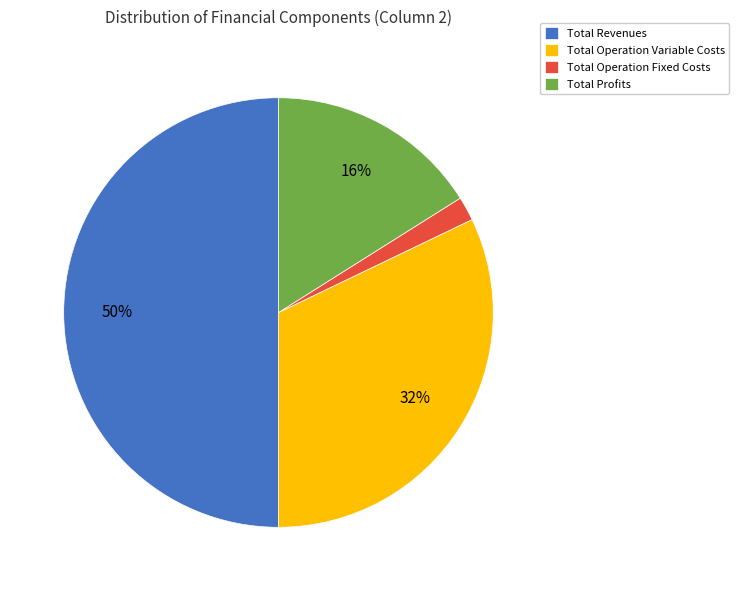

Is it true that Total Profits is 16% of the pie?

True